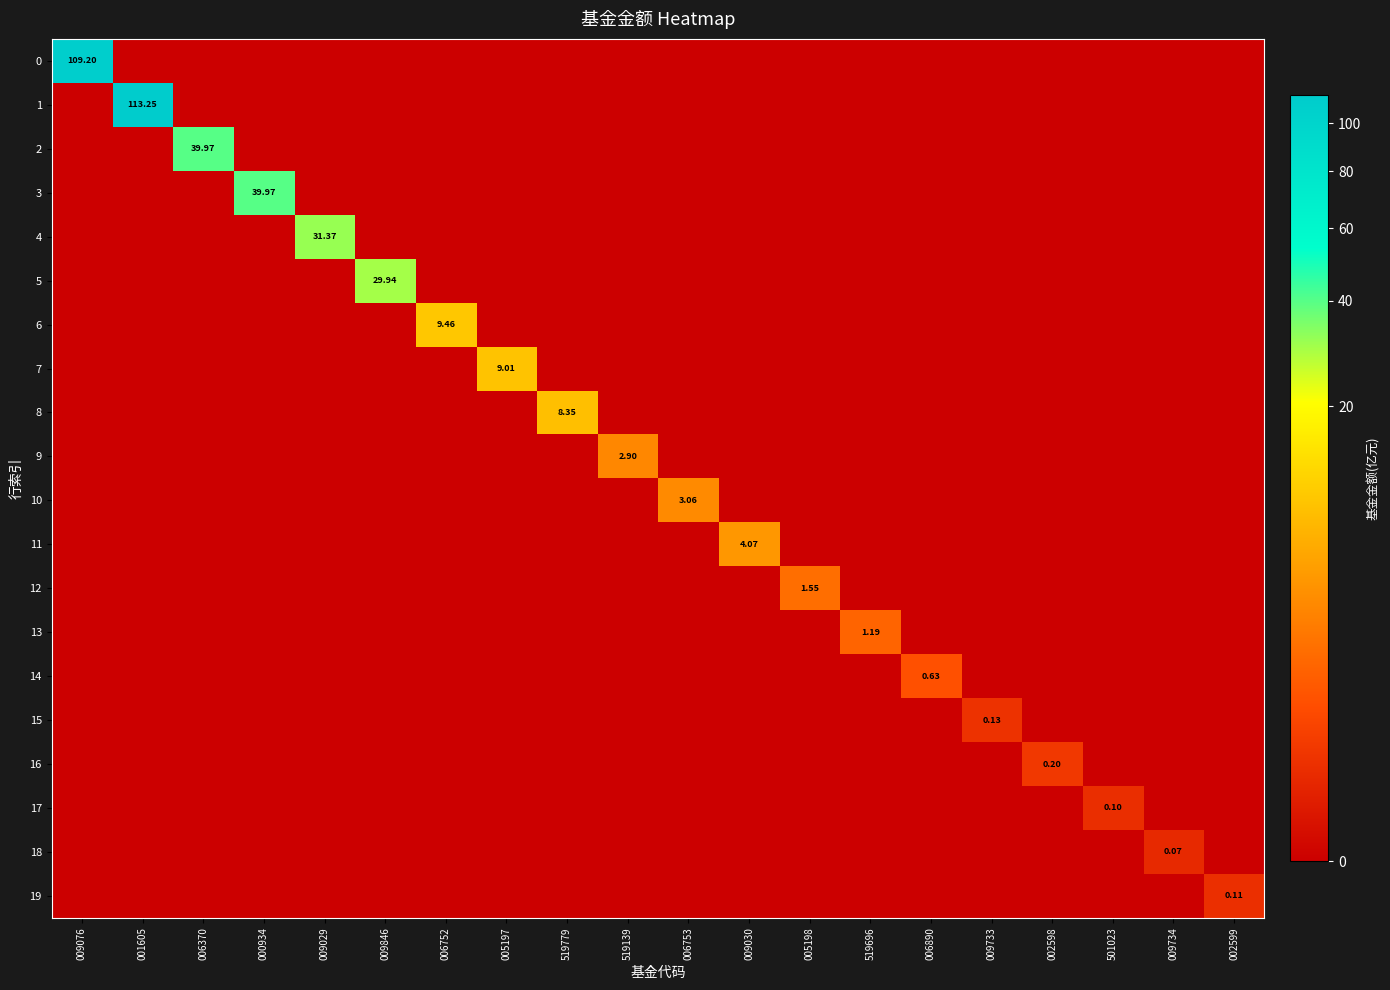

The value of 4 at 005198 is 0.0. True or false?

True